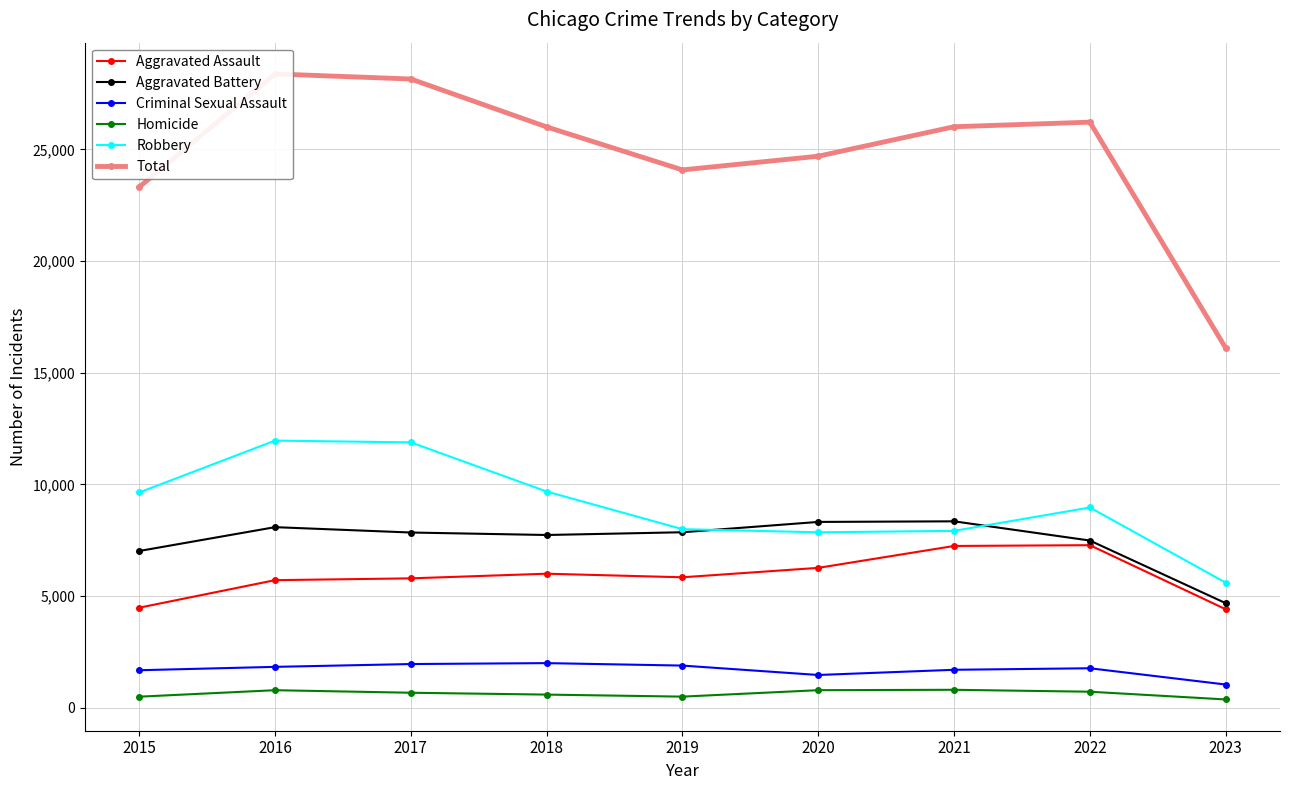

True or false: Total and Homicide cross at least once.

False